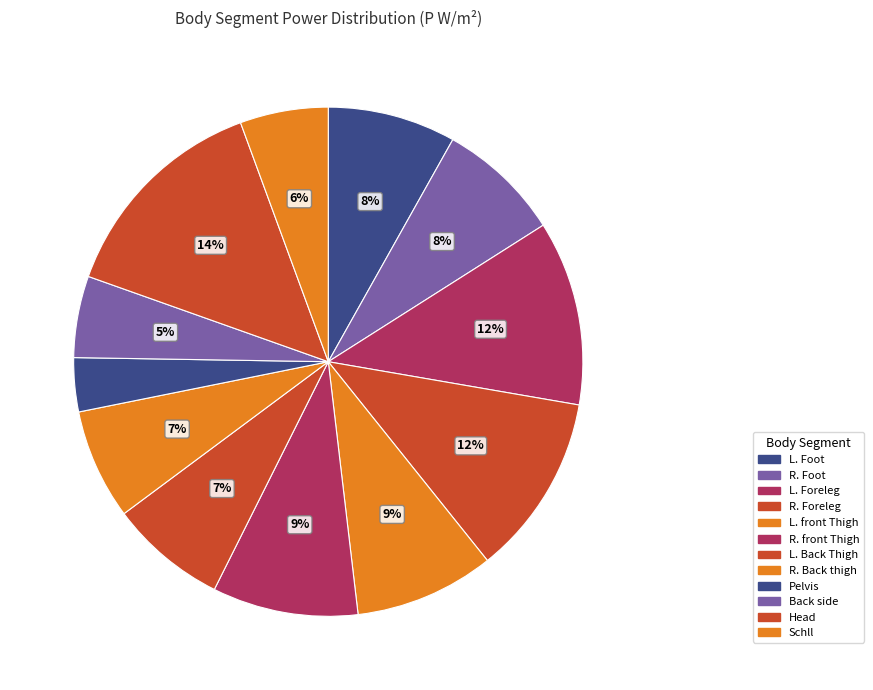

Count the number of slices in the pie.

12